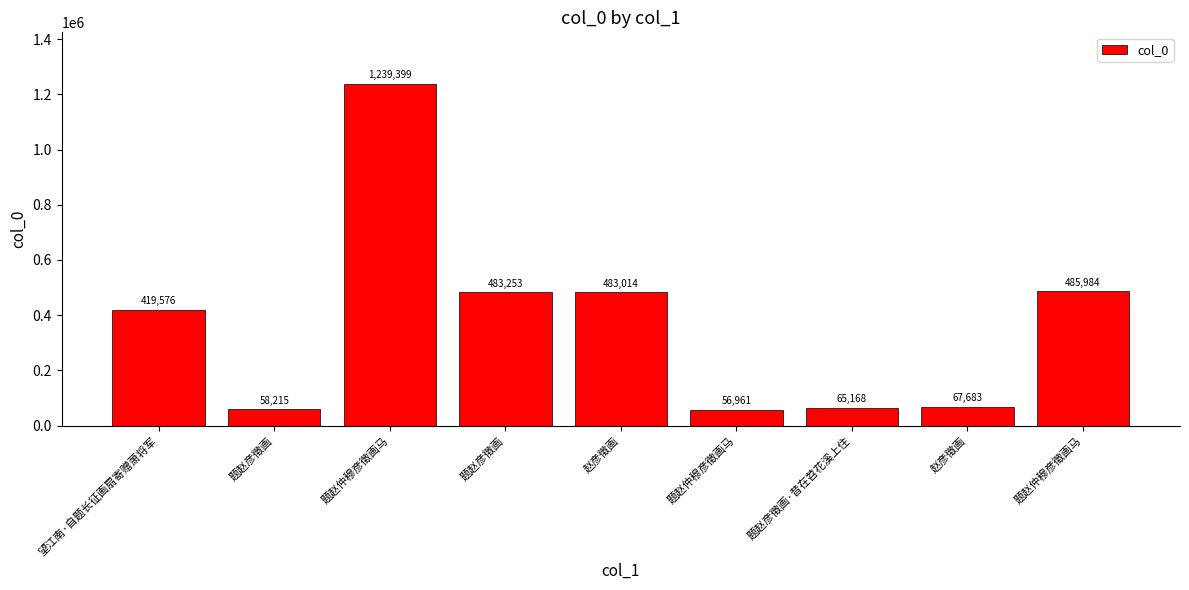

What is the change in value from 题赵仲穆彦徵画马 to 题赵仲穆彦徵画马?

-1182438